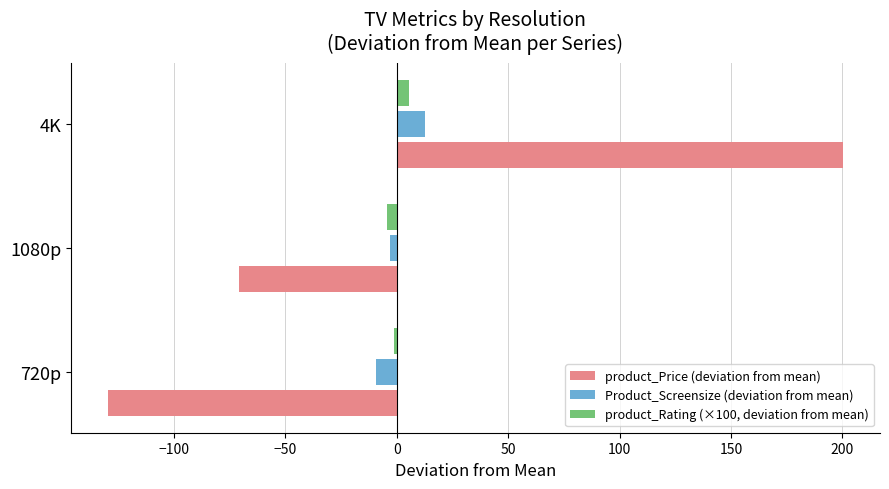

List the labels in order of product_Rating (×100, deviation from mean) value, largest first.

4K, 720p, 1080p